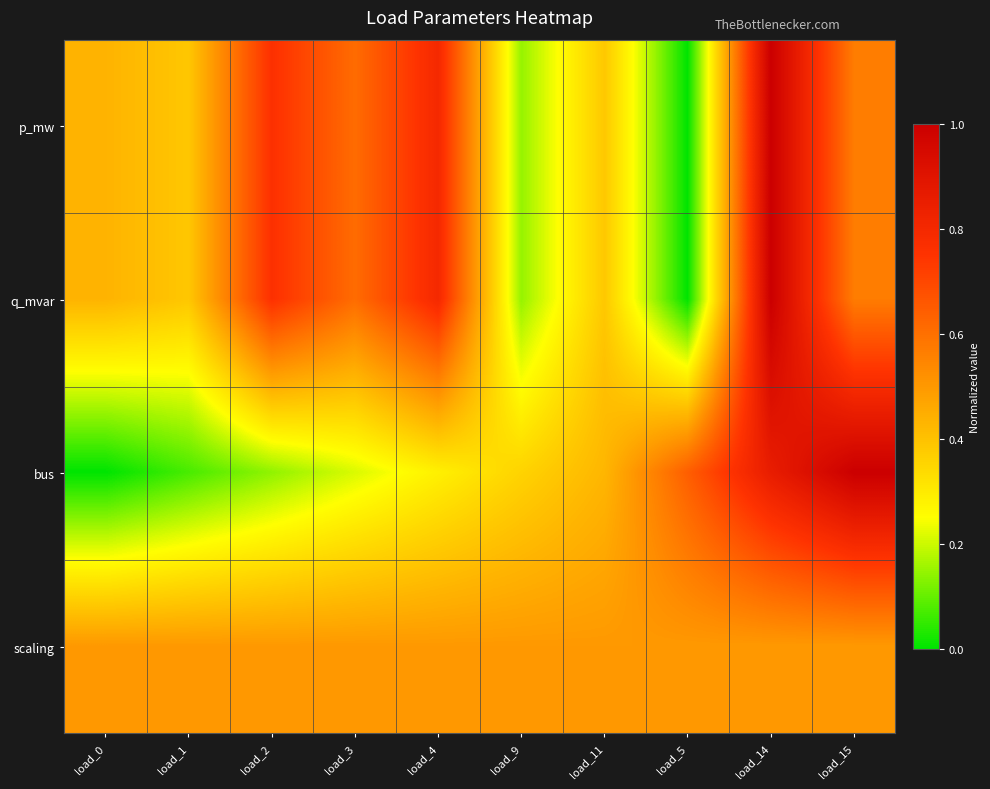

What is the difference between the highest and lowest values at load_11?

0.1